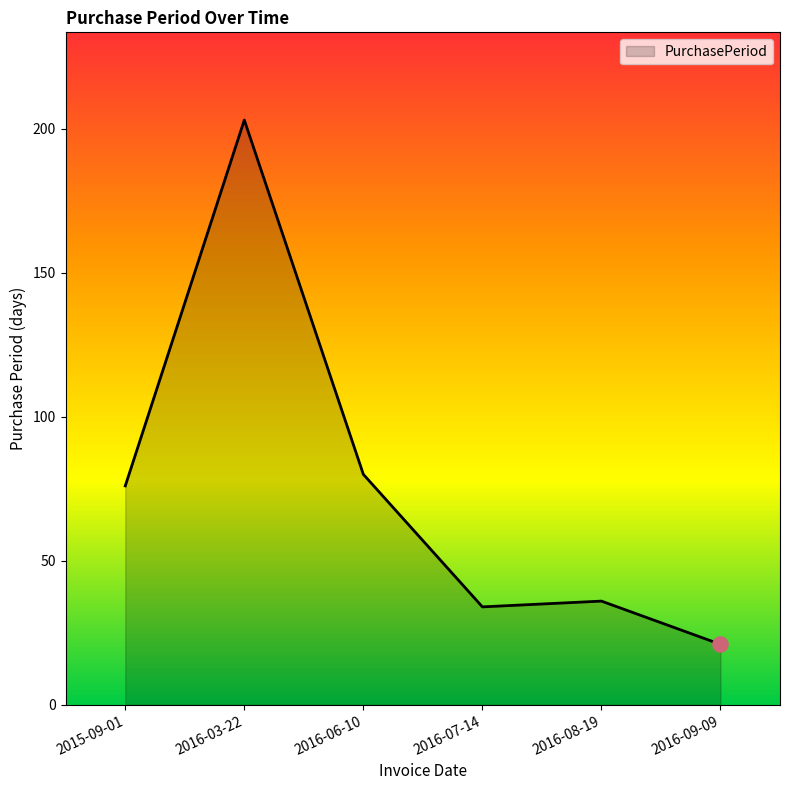

Approximately how many times larger is the value at 2016-06-10 compared to 2015-09-01?

1.1